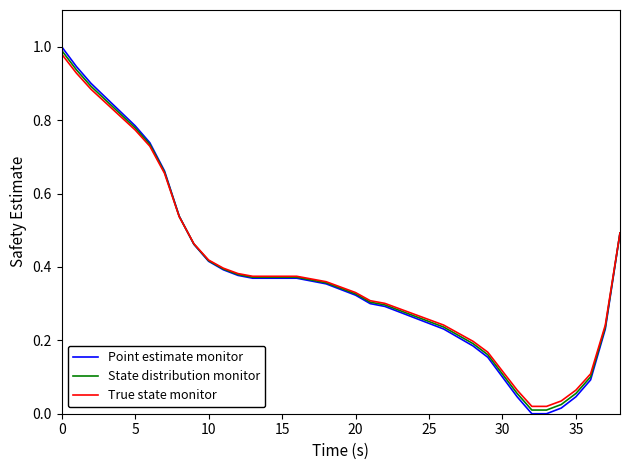

What are all the series names shown in the legend?

Point estimate monitor, State distribution monitor, True state monitor